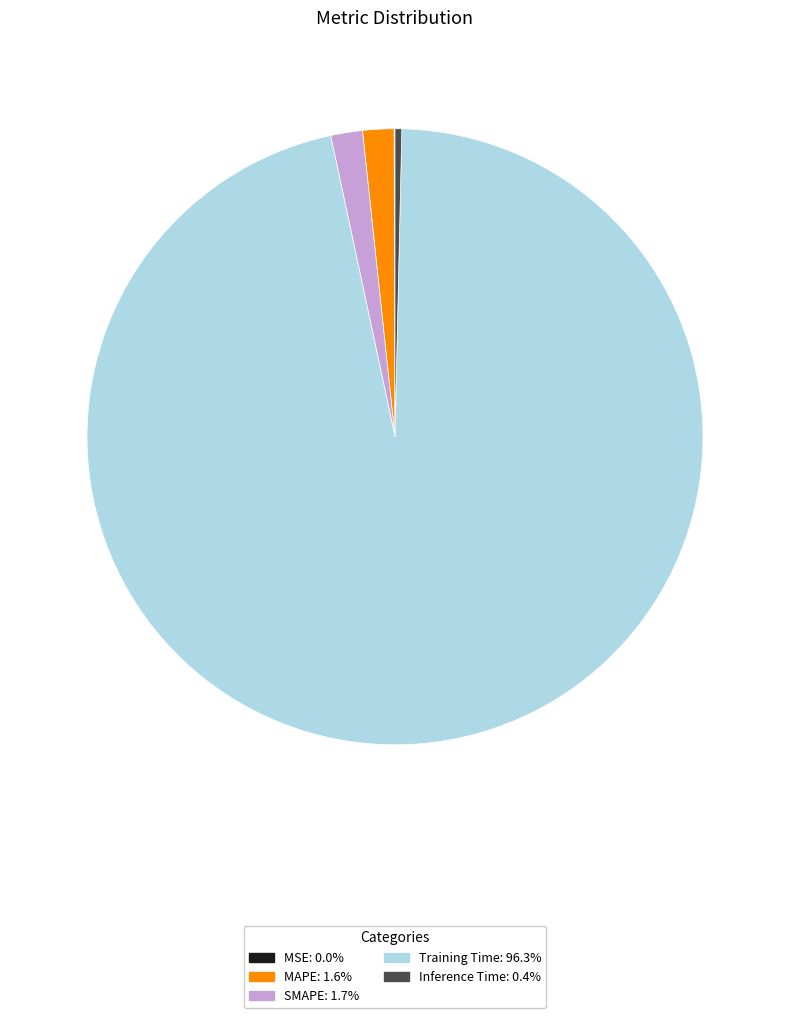

Is Training Time the majority of the pie?

Yes